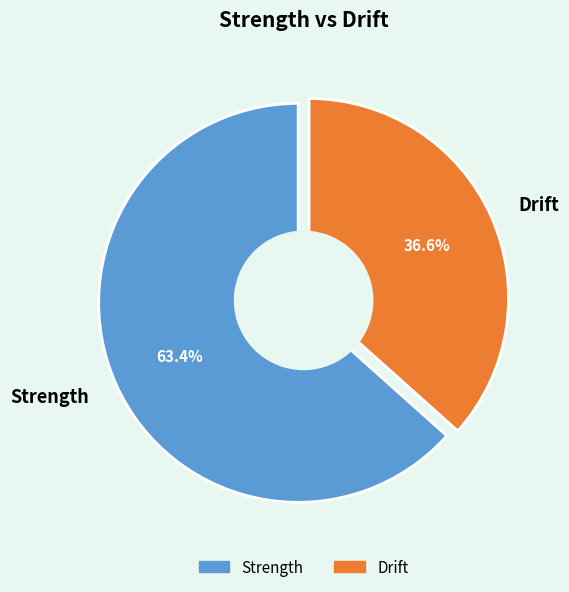

How many segments does this pie chart have?

2